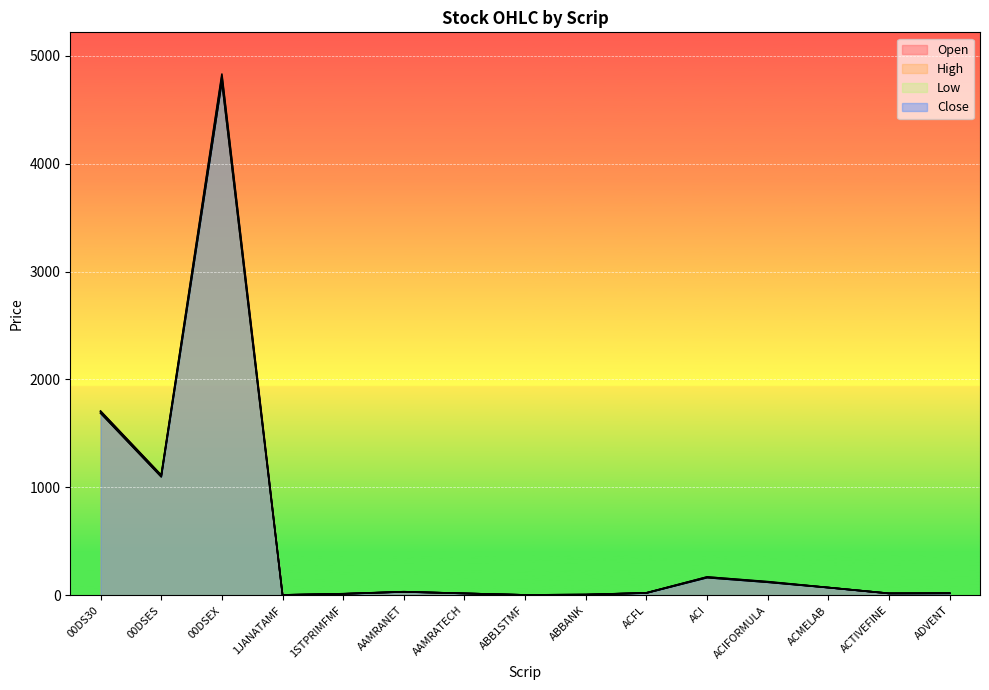

What position from the right is ACMELAB?

3